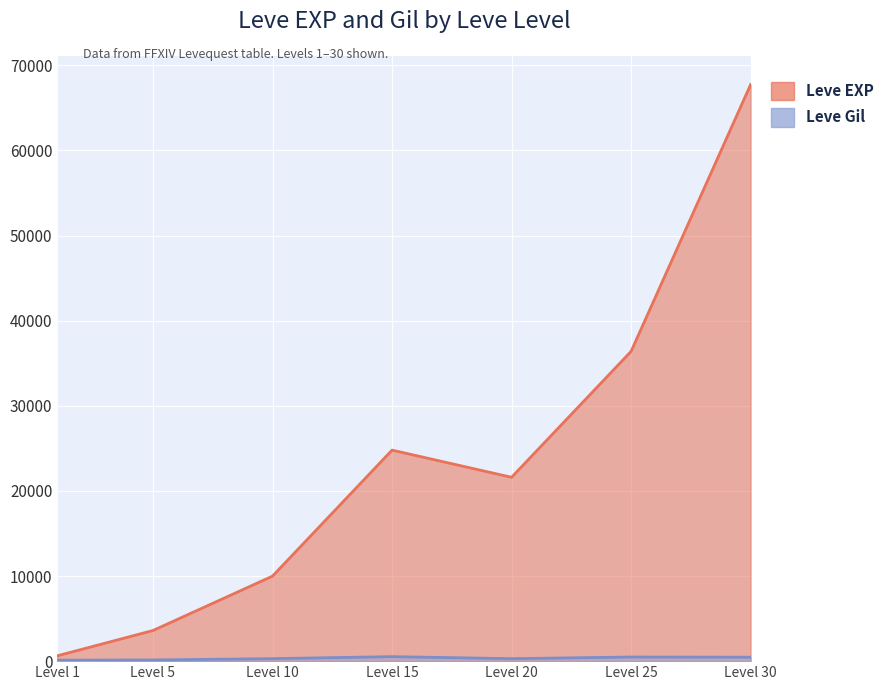

Is the value of Leve Gil at Level 1 greater than the value of Leve EXP at Level 5?

No